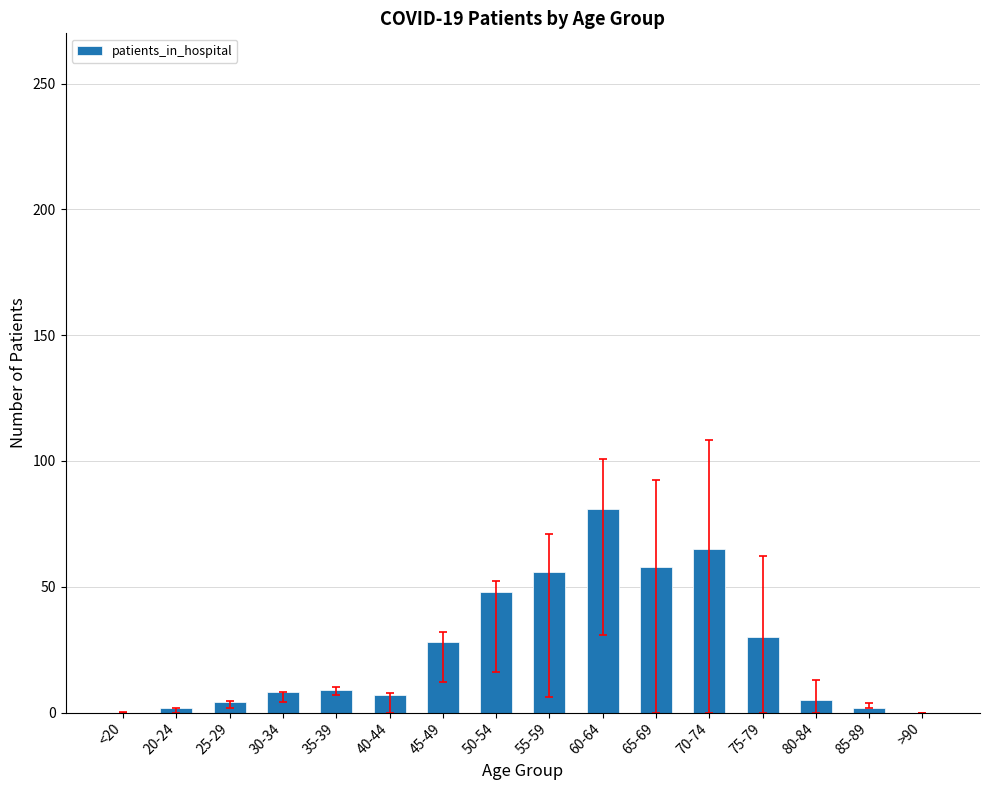

What is the change in value from <20 to 70-74?

+65